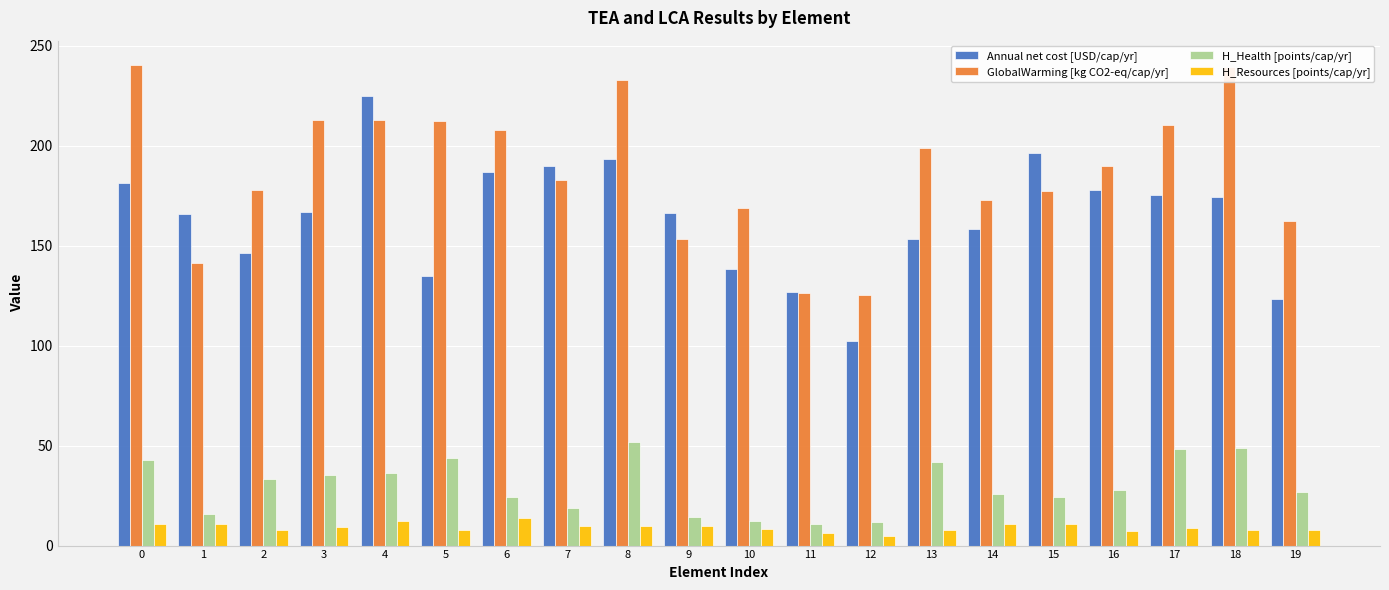

The GlobalWarming [kg CO2-eq/cap/yr] series shows 239.2 at 18. True or false?

True